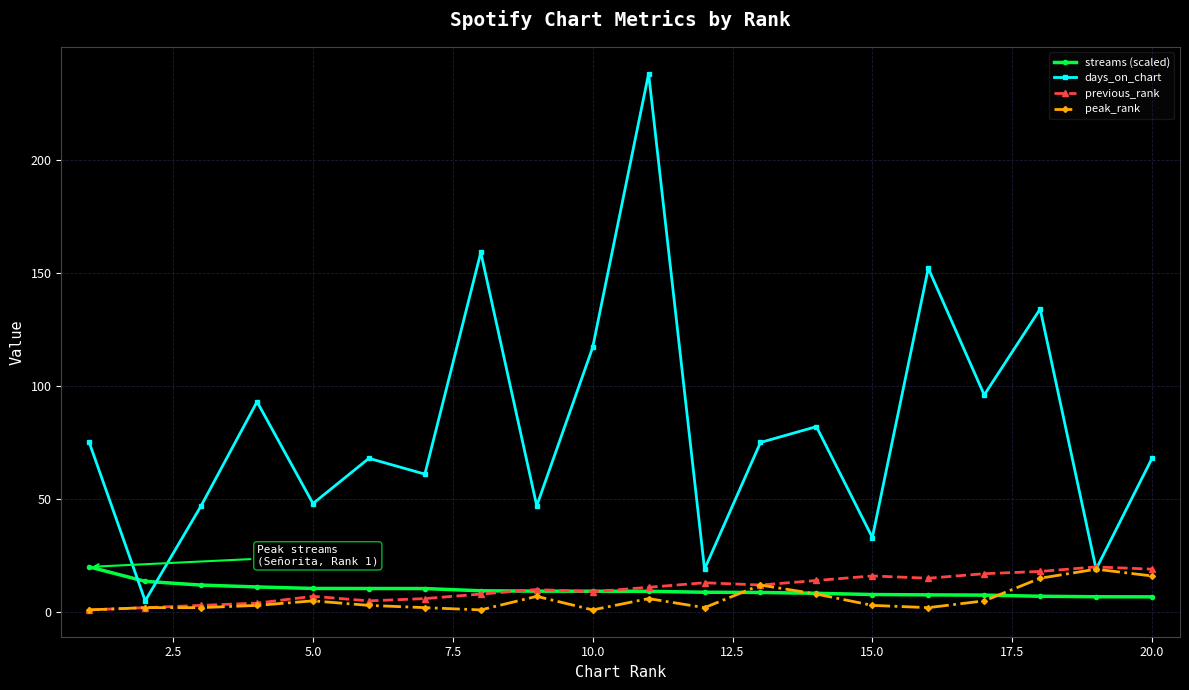

Count the number of categories in the chart.

20